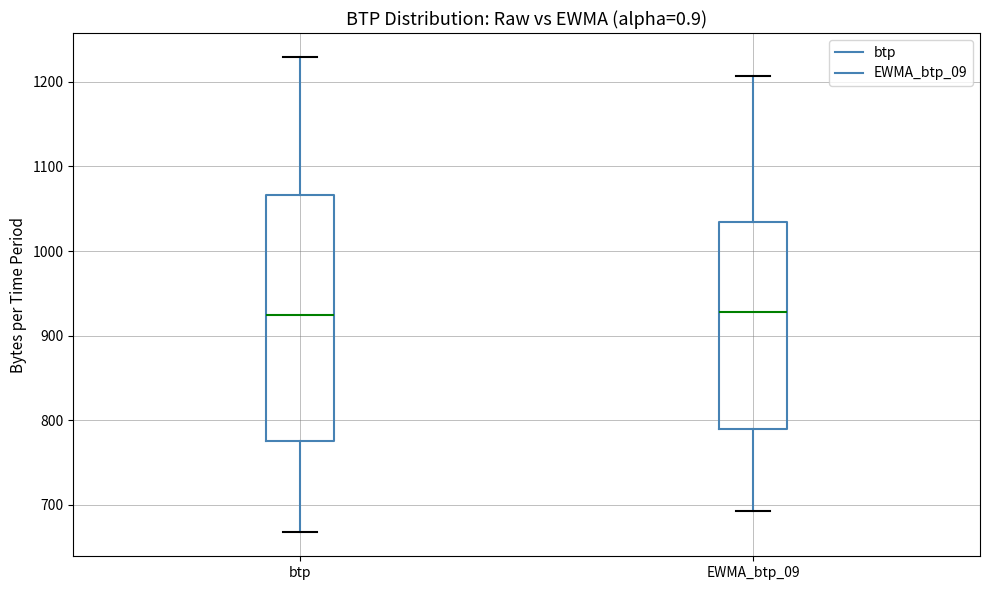

Reading left to right, read every box against the y-axis: the position of its median line, the range the box covers, and the ends of its whiskers. The values are not printed on the chart, so give them approximately, as read against the axis.

btp: median 920, box 780 to 1070, whiskers 670 to 1230
EWMA_btp_09: median 930, box 790 to 1030, whiskers 690 to 1210